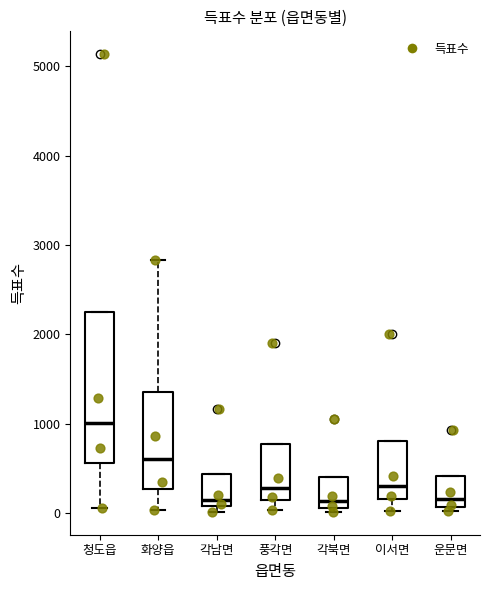

Where does the median line of the box for 청도읍 sit on the y-axis? The values are not printed on the chart, so give them approximately, as read against the axis.

1000